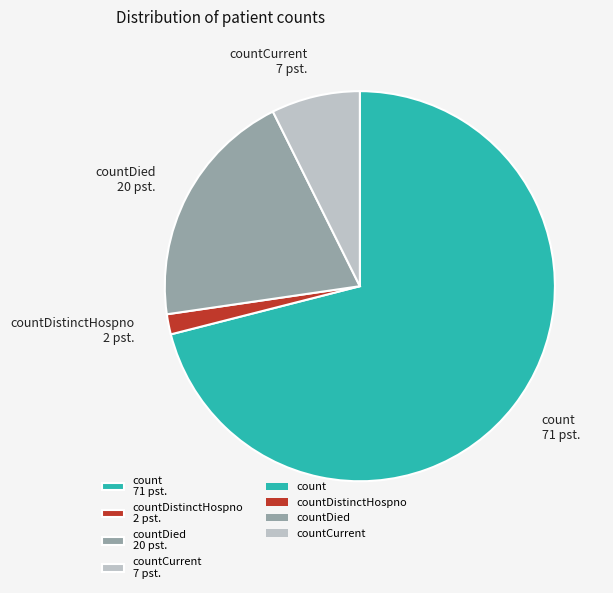

Approximately how many times larger is the value at countDied 20 pst. compared to countCurrent 7 pst.?

2.7